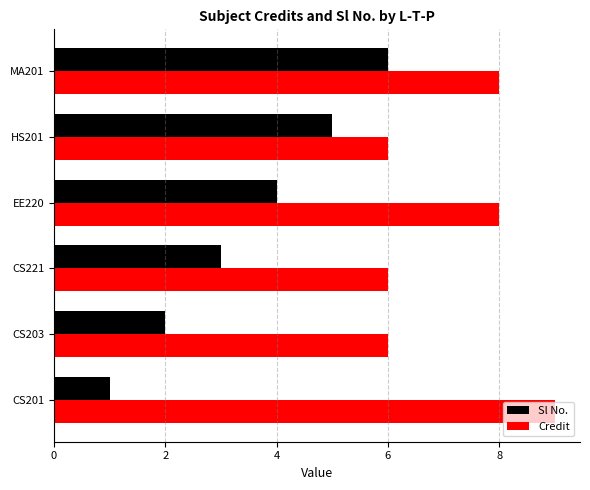

What is the difference between the second highest and second lowest values in the Credit series?

2